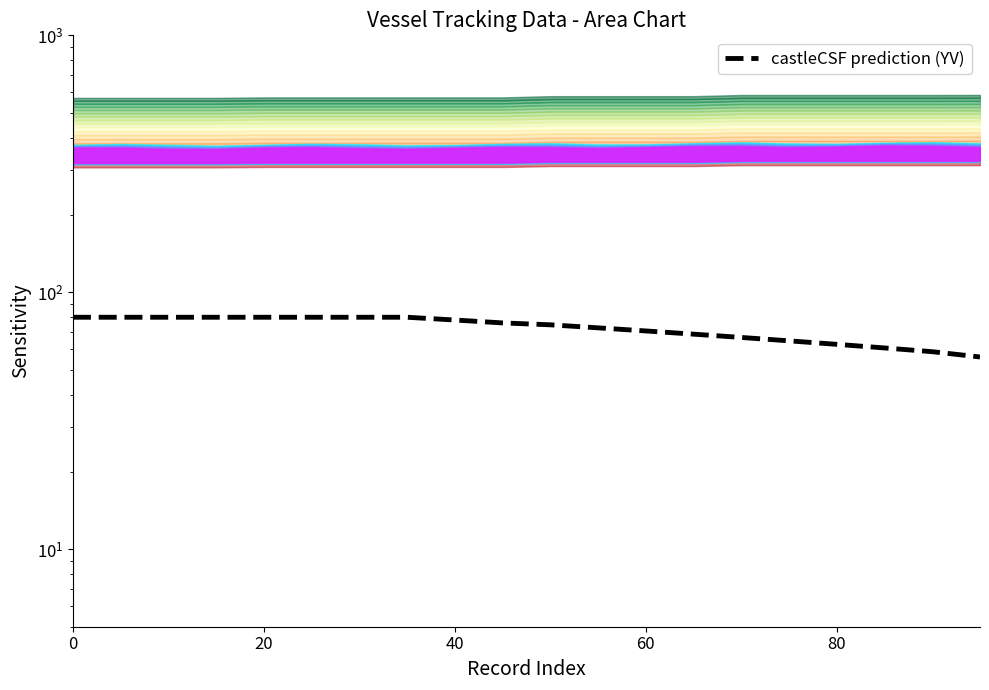

What is the difference between the second highest and second lowest values?

21.2